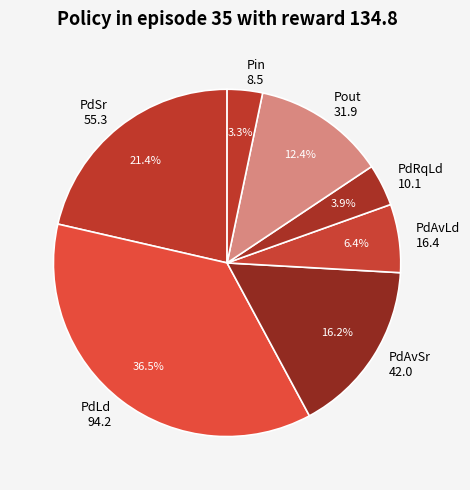

Is there any slice that represents more than half of the pie?

No